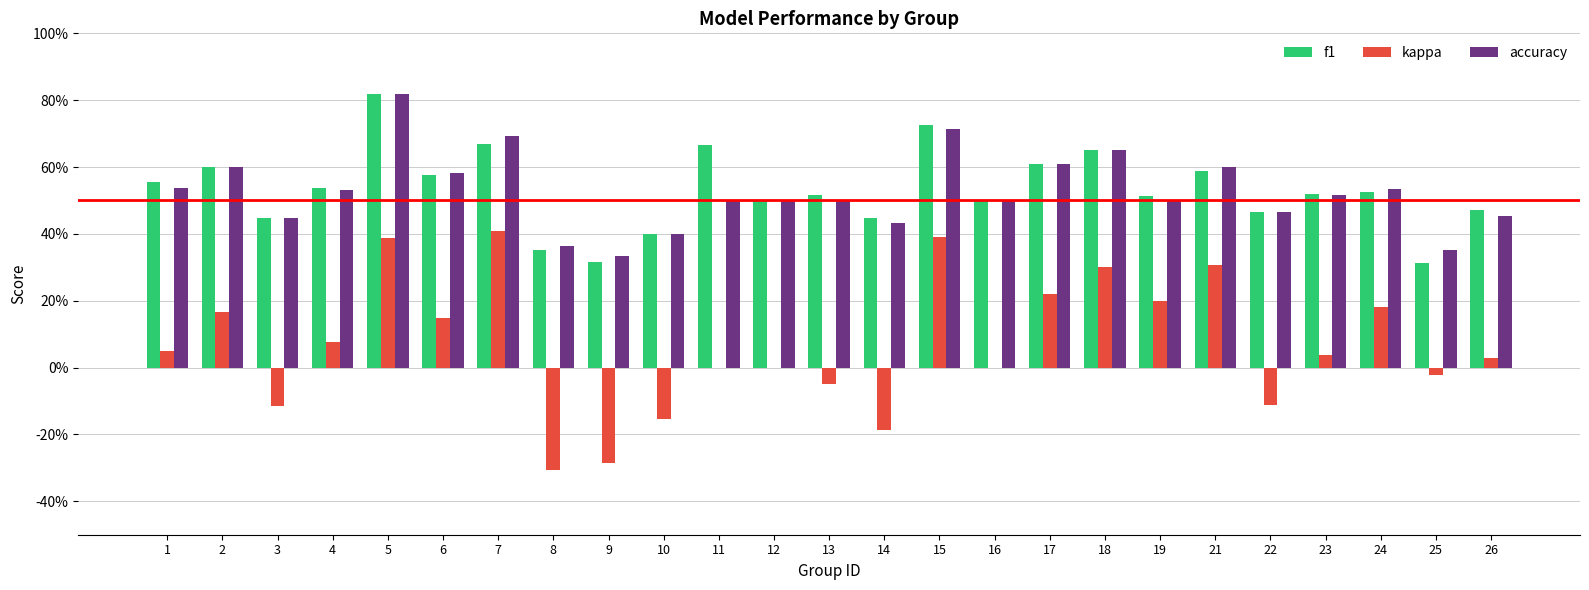

Read the f1 value at 19.

0.5